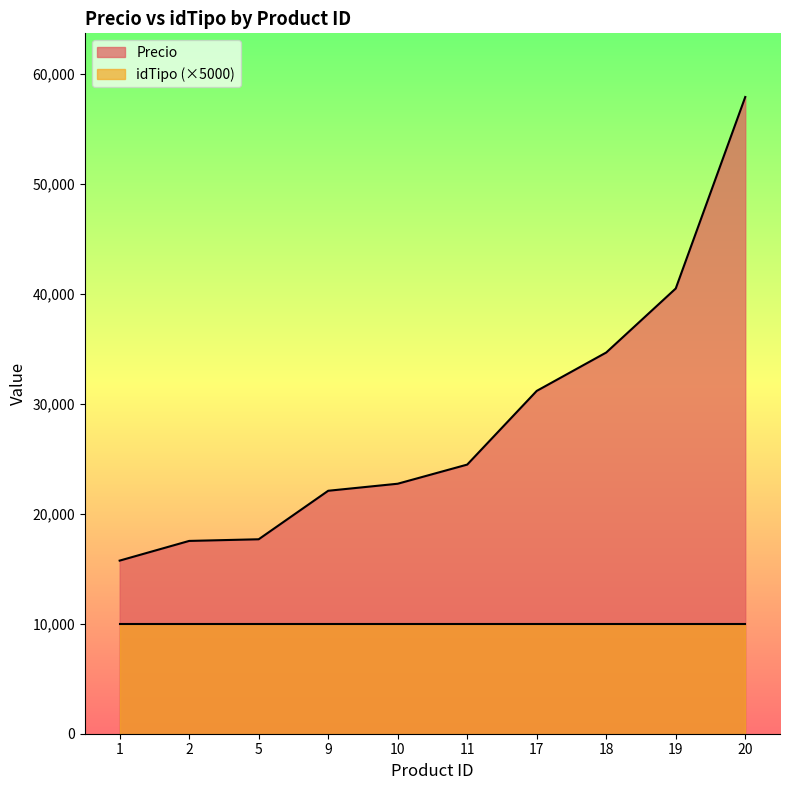

Rank the categories by value from lowest to highest.

1, 2, 5, 9, 10, 11, 17, 18, 19, 20